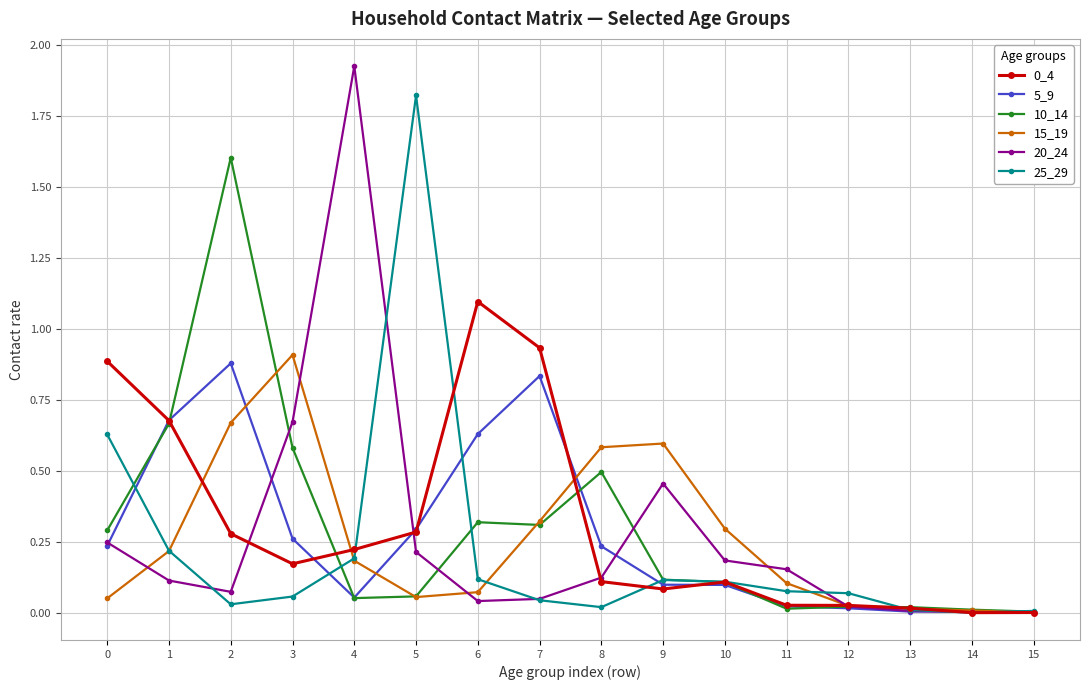

How many series are shown in this chart?

6